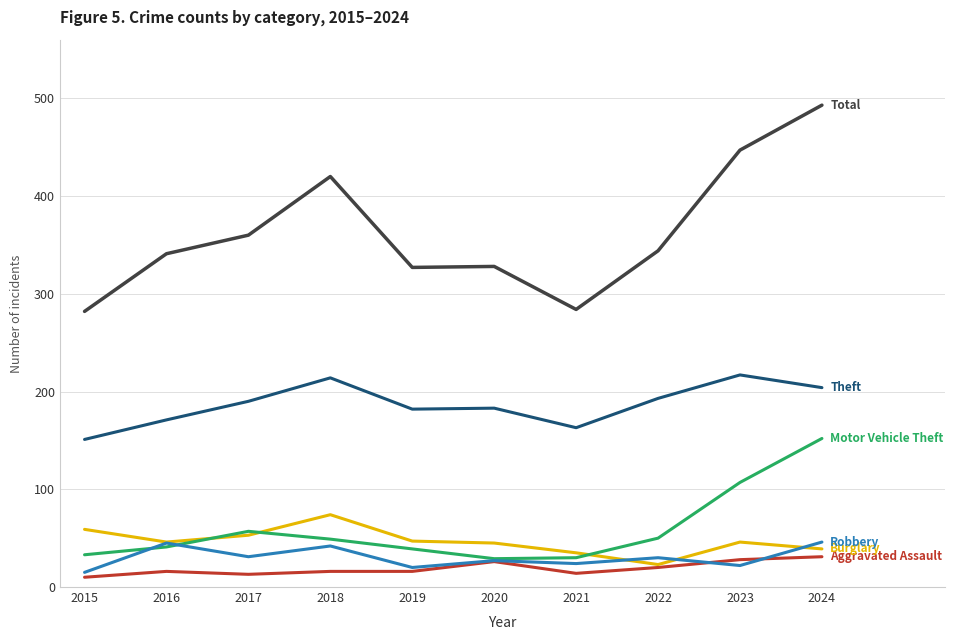

What is the difference between the highest and lowest values at 2024?

462